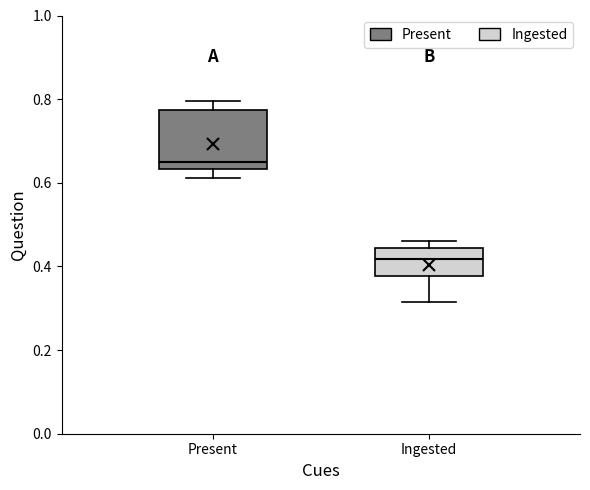

Reading left to right, read every box against the y-axis: the position of its median line, the range the box covers, and the ends of its whiskers. The values are not printed on the chart, so give them approximately, as read against the axis.

Present: median 0.64 (just above the box's lower edge), box 0.64 to 0.78, whiskers 0.62 to 0.80
Ingested: median 0.42, box 0.38 to 0.44, whiskers 0.32 to 0.46